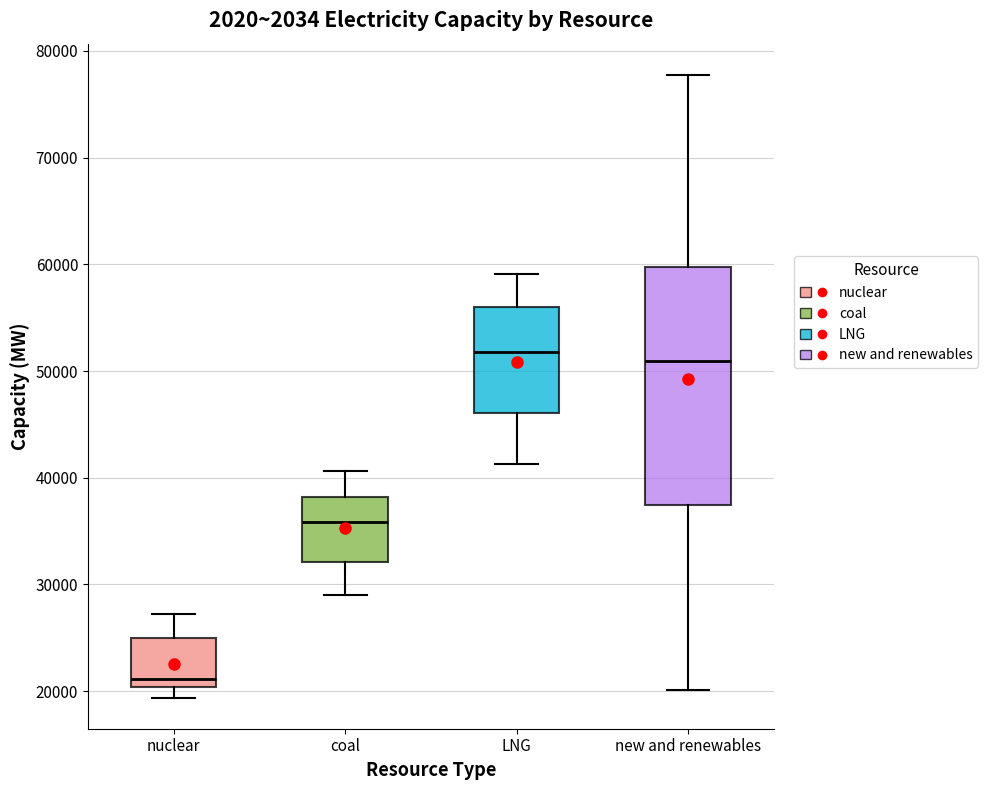

Reading left to right, transcribe this box plot: for each box, give where its median line is, the range the box spans, and where its two whiskers end, as read against the y-axis. The values are not printed on the chart, so give them approximately, as read against the axis.

nuclear: median 21000, box 20000 to 25000, whiskers 19000 to 27000
coal: median 36000, box 32000 to 38000, whiskers 29000 to 41000
LNG: median 52000, box 46000 to 56000, whiskers 41000 to 59000
new and renewables: median 51000, box 37000 to 60000, whiskers 20000 to 78000